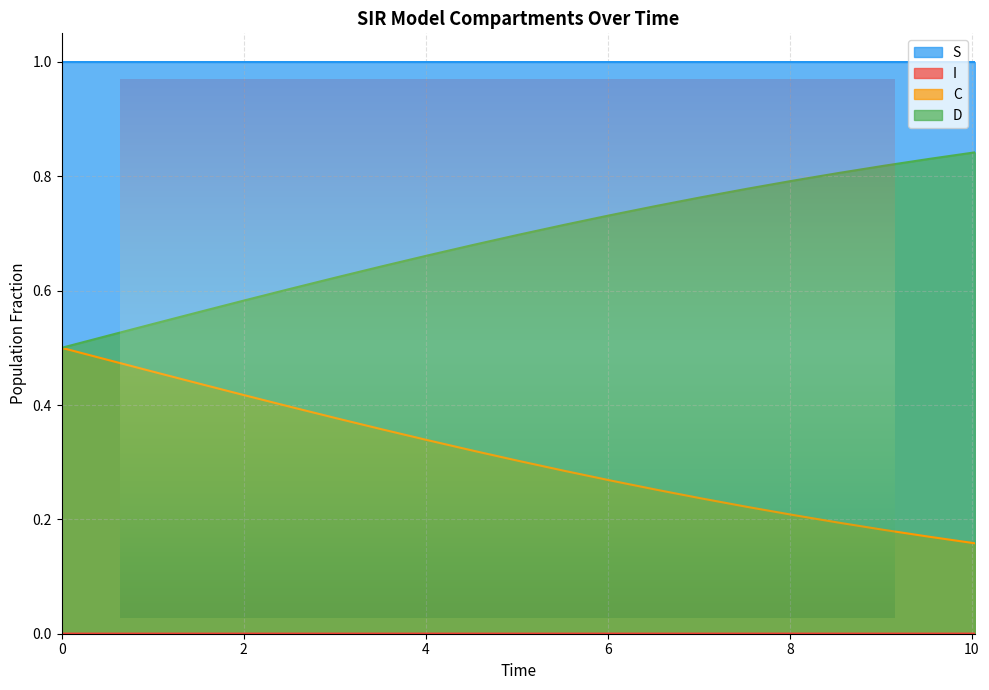

True or false: I and S intersect in this chart.

False